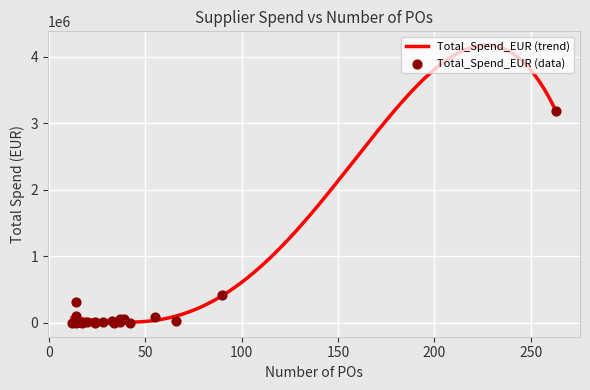

Approximately how many times larger is the value at 17 compared to 24?

0.2